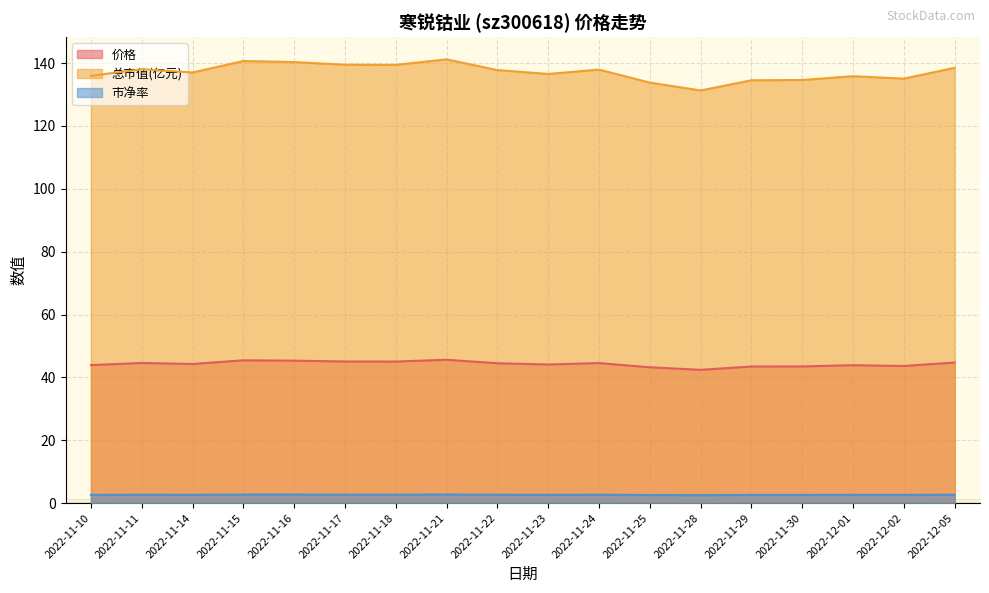

What is the label of the 13th point from the left?

2022-11-28